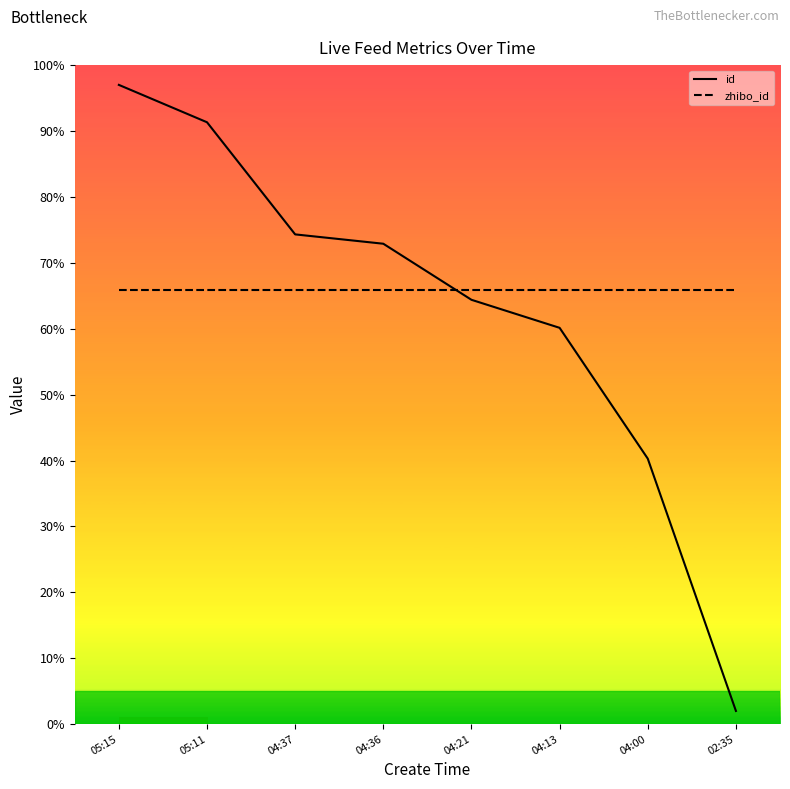

What is the total value across all series at 04:00?

106.1